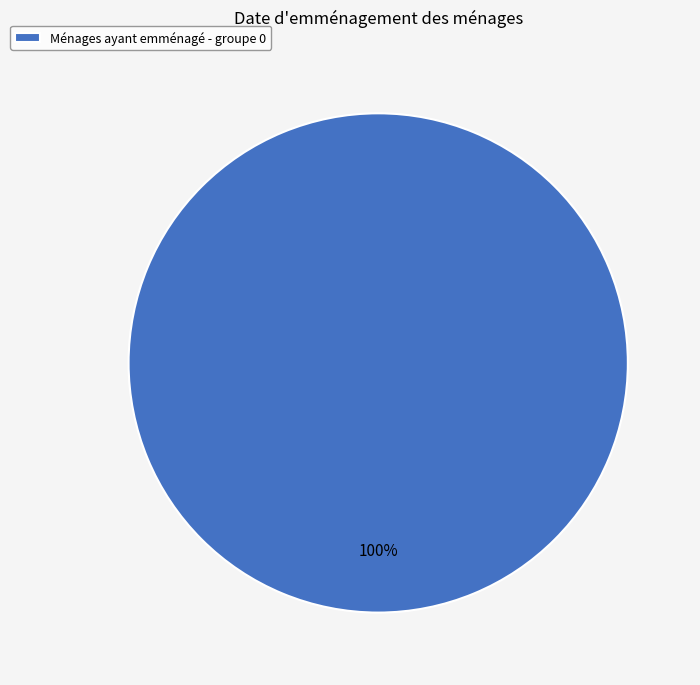

Is there a majority slice in this chart?

Yes